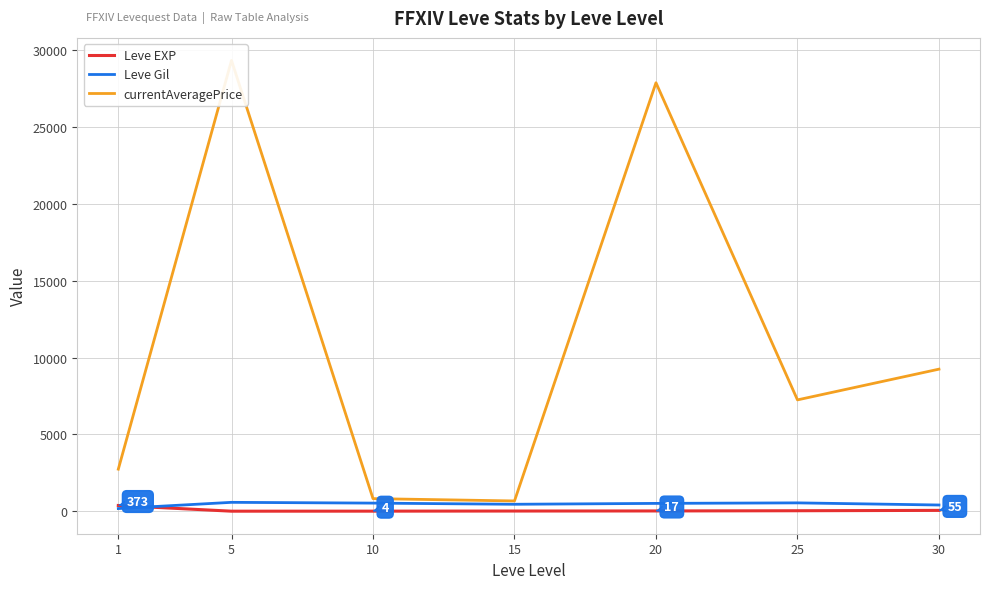

What is the value of the Leve Gil point at the 2nd from the left?

578